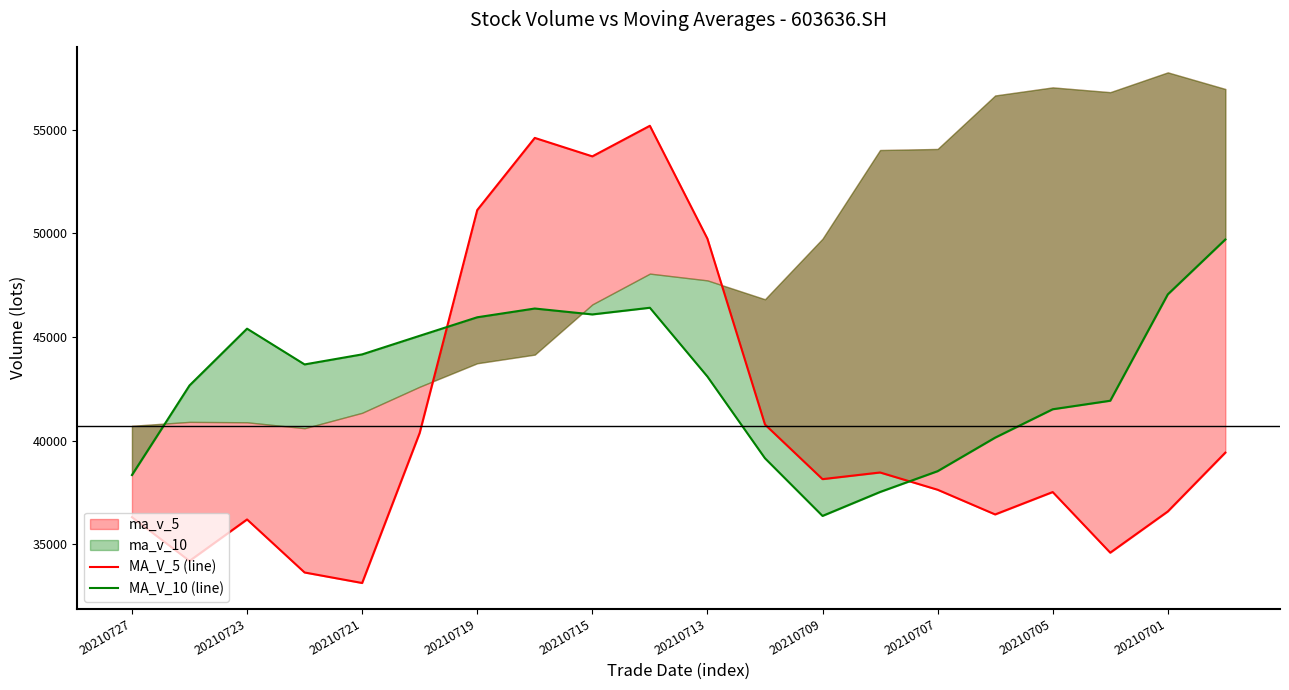

What is the highest value of the MA_V_5 (line) series?

55182.8